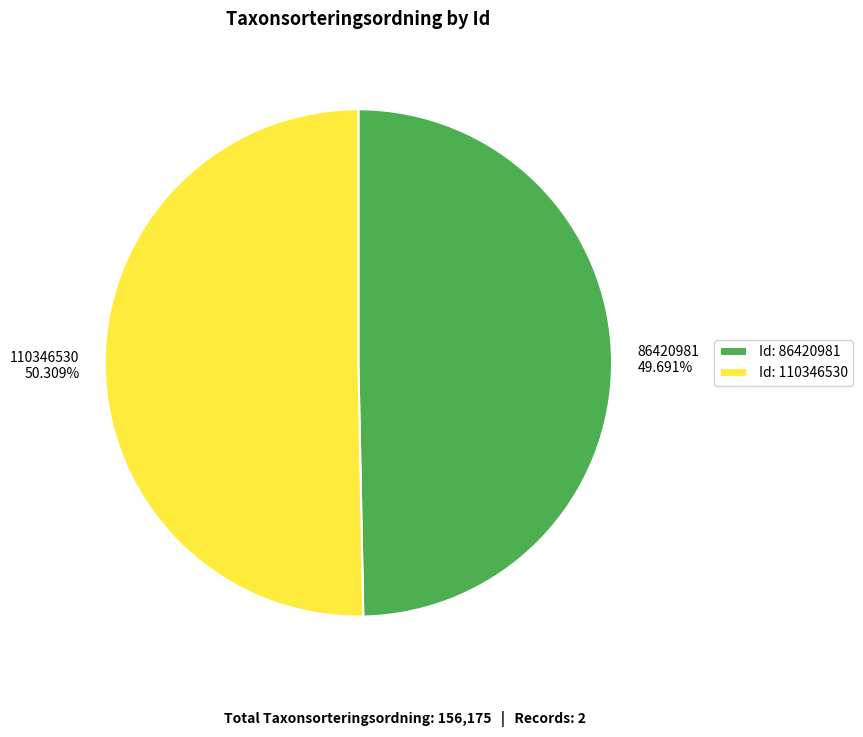

To the nearest percent, what is the difference between the 110346530 and 86420981 slice percentages?

1%